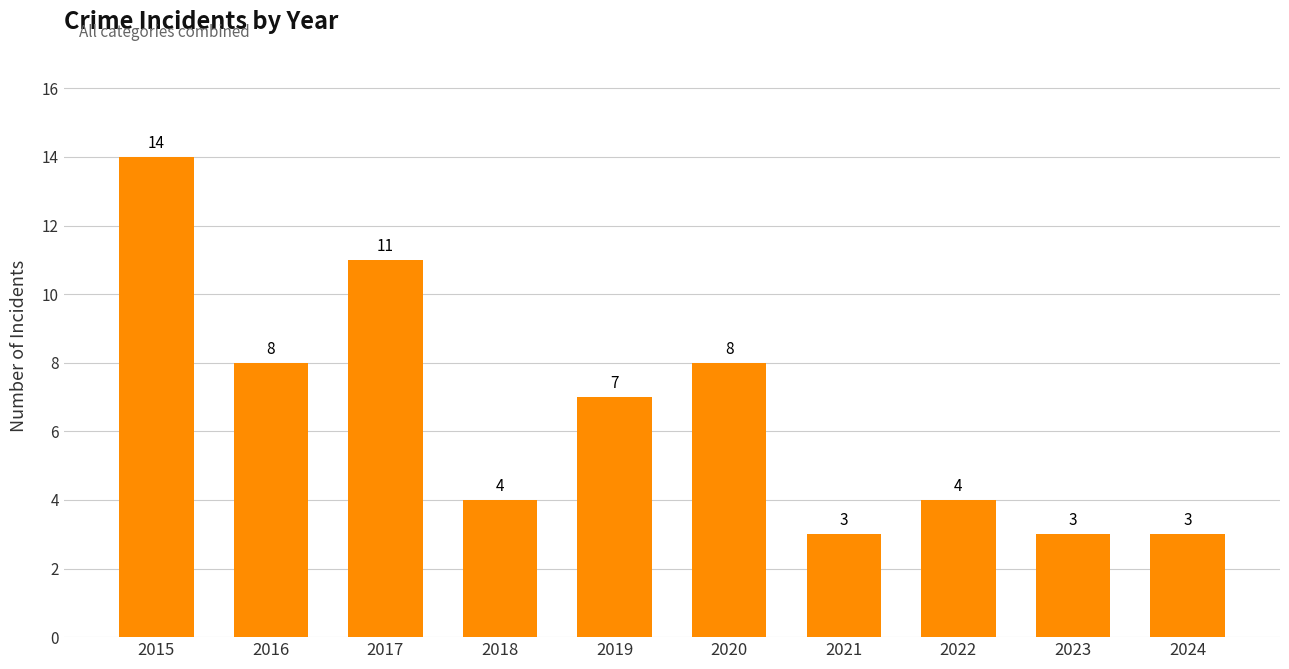

What is the minimum value shown in the chart?

3